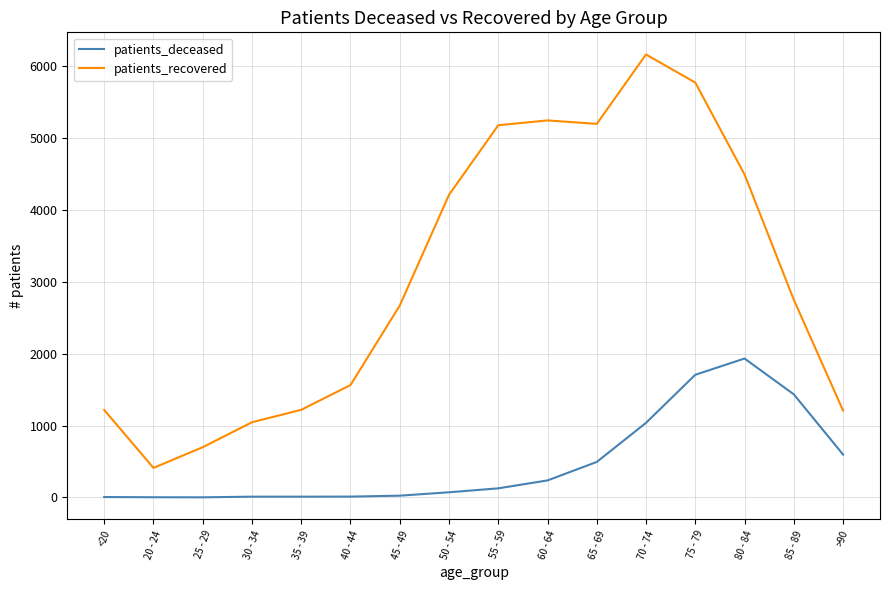

Which category has the highest value in the patients_deceased series?

80 - 84